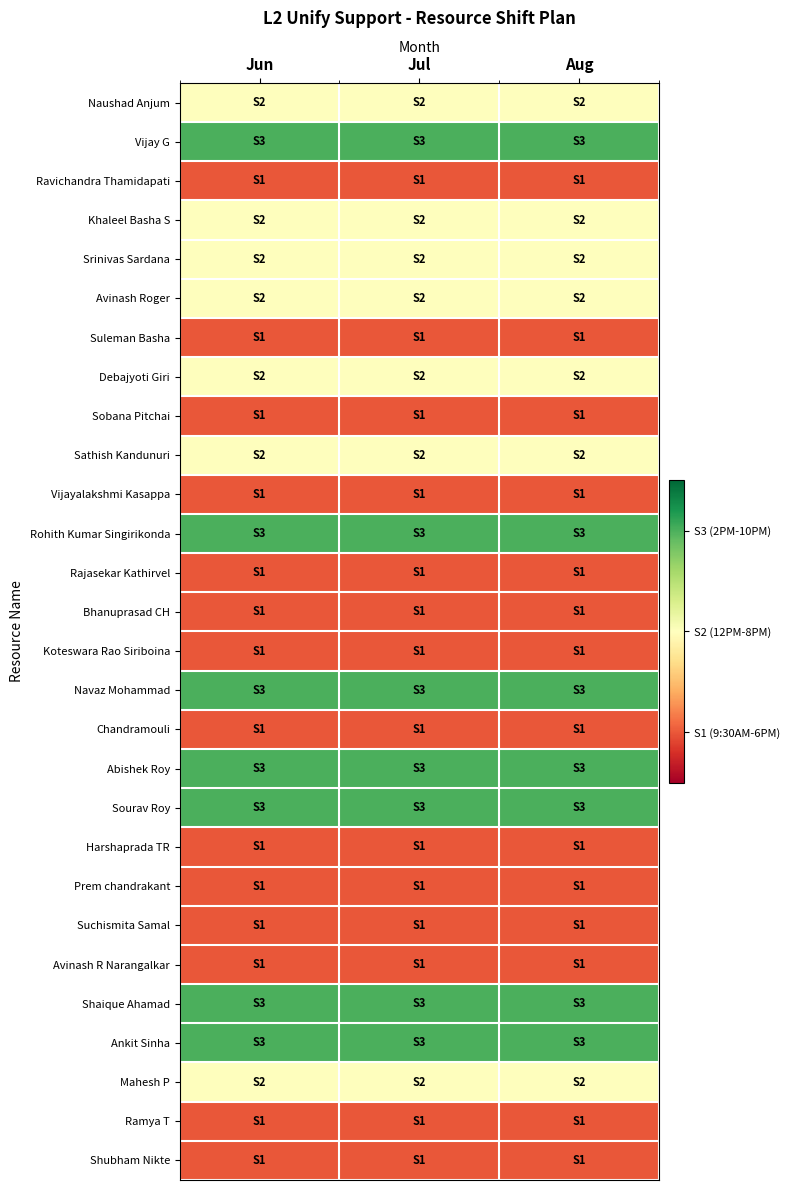

What is the difference between the highest and lowest values at Jul?

2